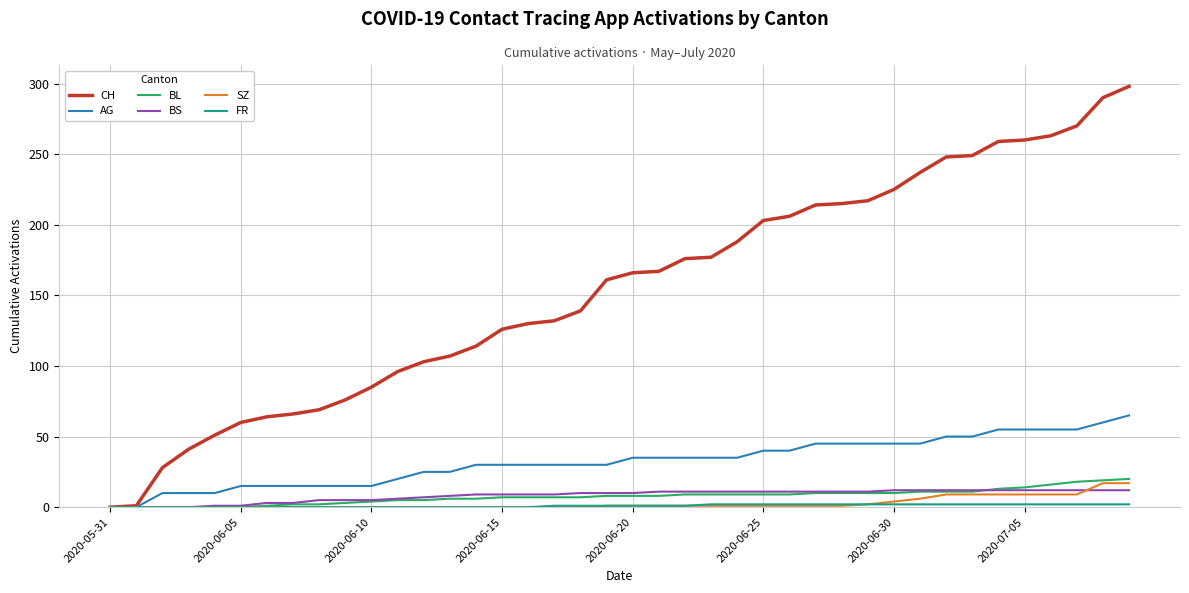

How many values in the AG series are below 35?

20